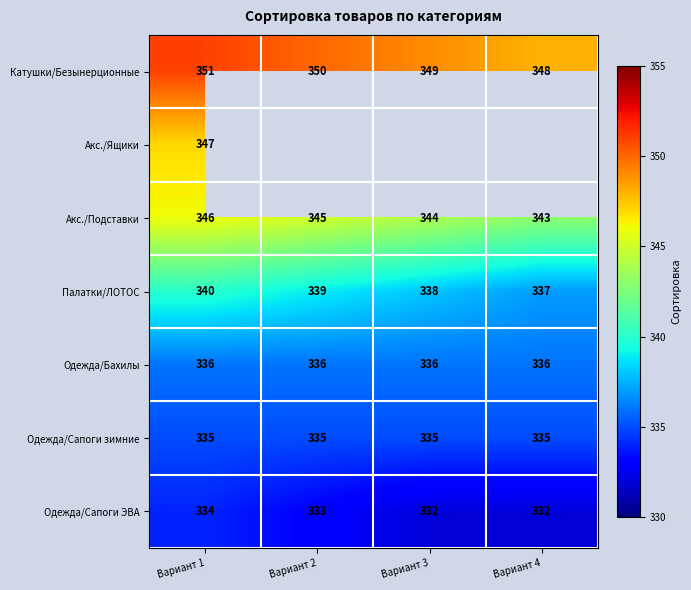

Where is Катушки/Безынерционные nearest to the value 349?

Вариант 3